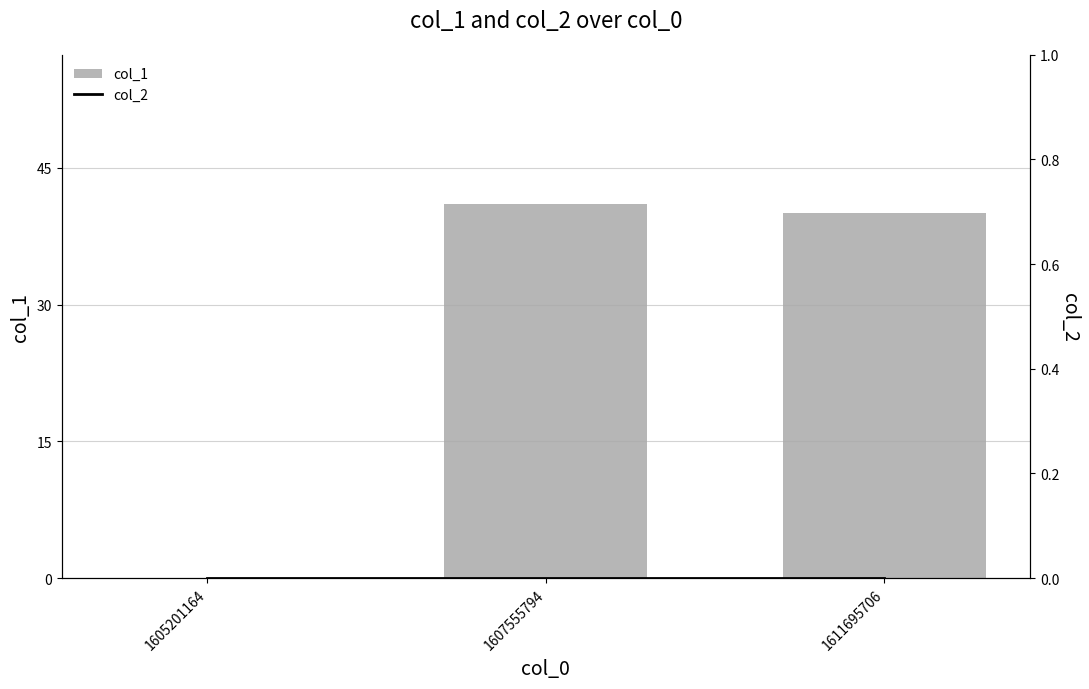

Reading left to right, extract all data points from this chart.

col_1: 0	41	40
col_2: 0	0	0